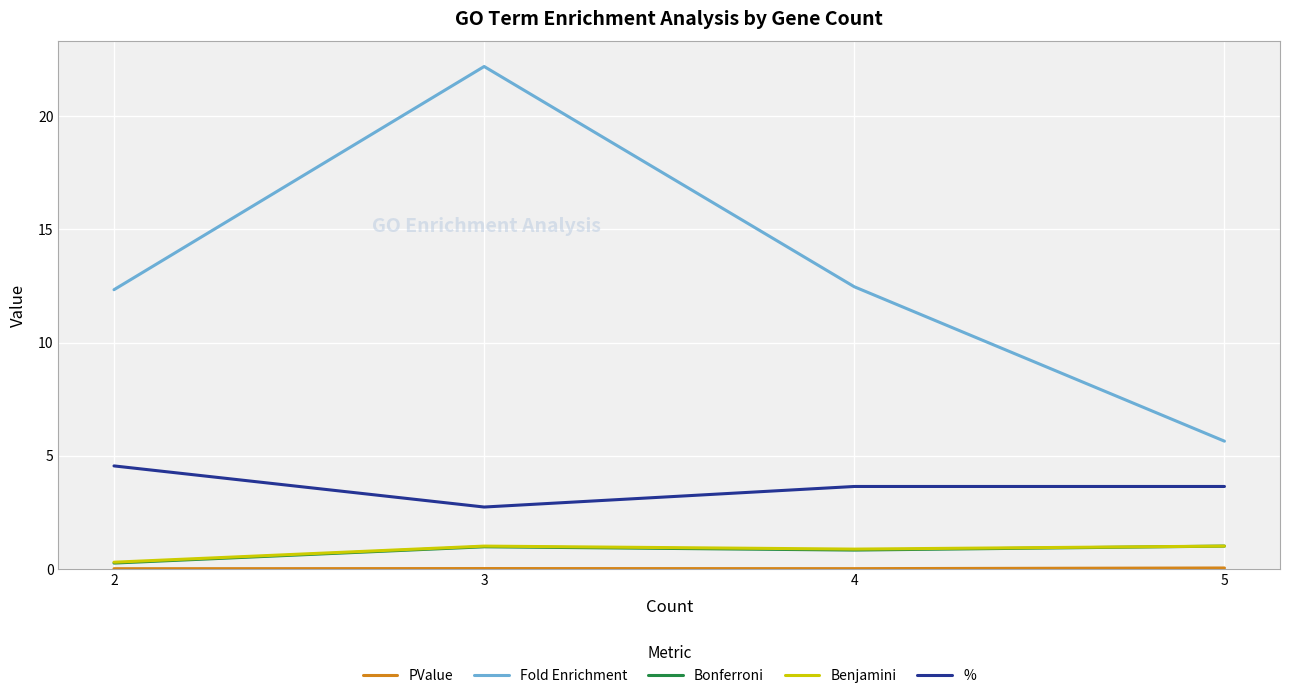

At how many categories does at least one series exceed 9?

3